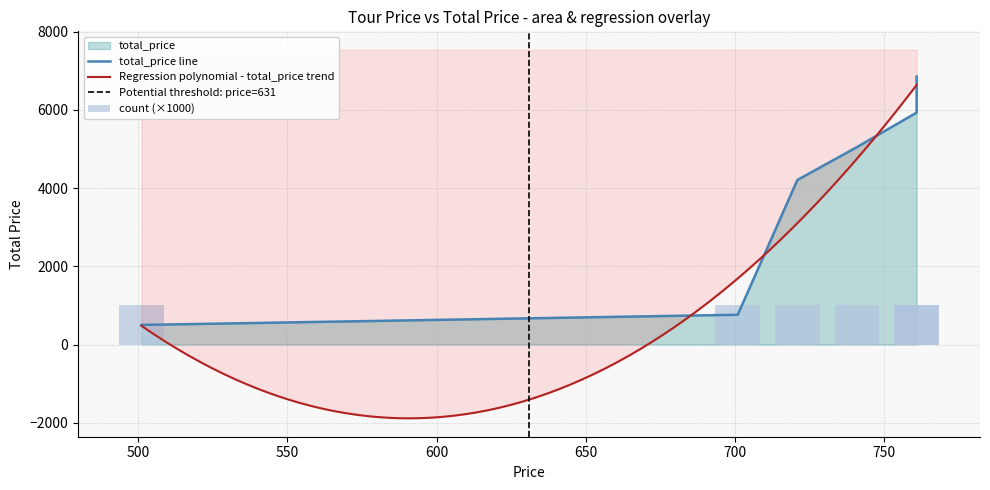

Is it true that the value at 501 is 501?

True